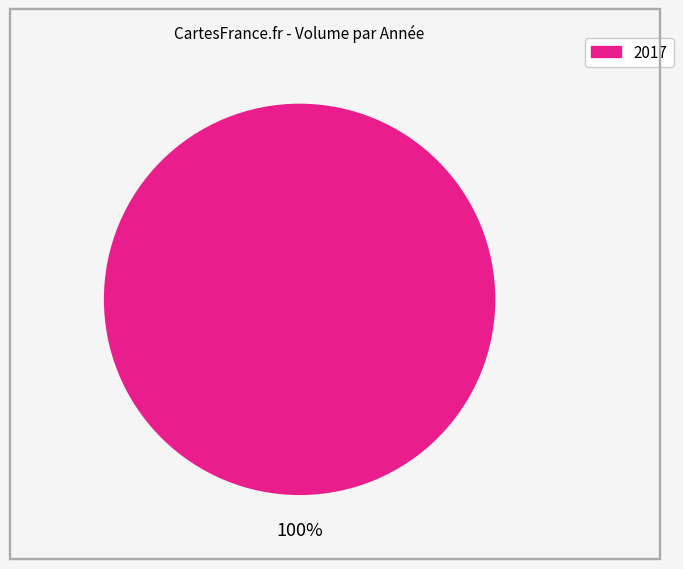

The 2017 slice represents 100% of the pie. True or false?

True